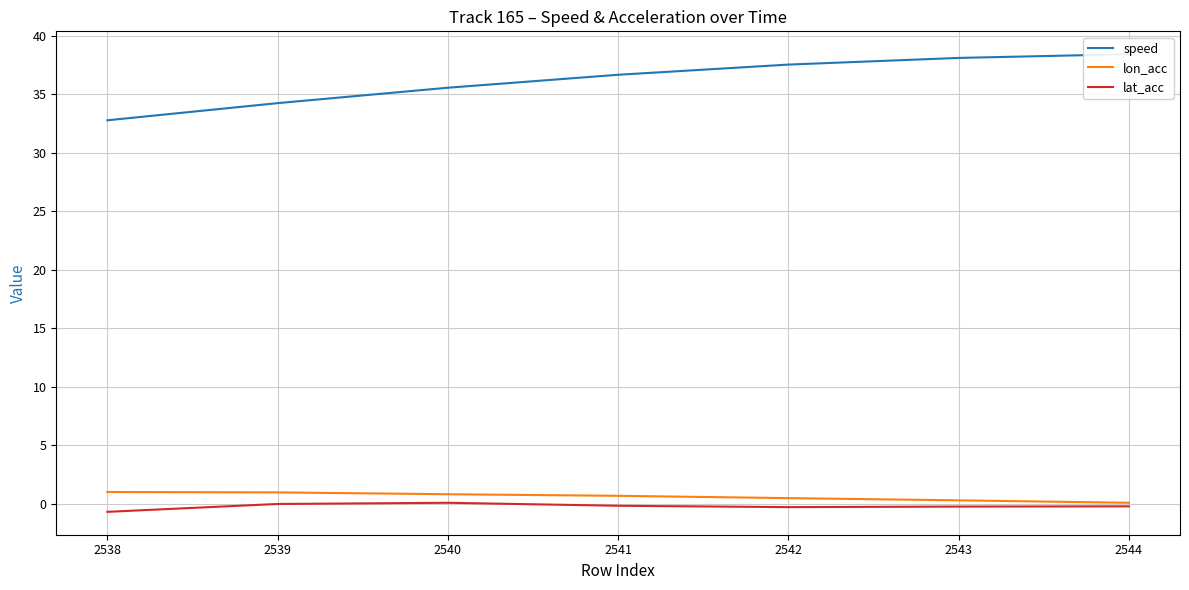

What are all the series names shown in the legend?

speed, lon_acc, lat_acc